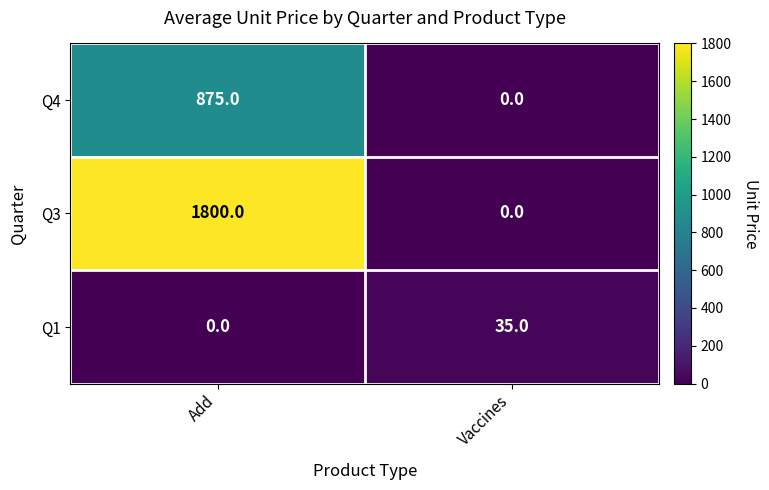

List the labels in order of Q1 value, smallest first.

Add, Vaccines